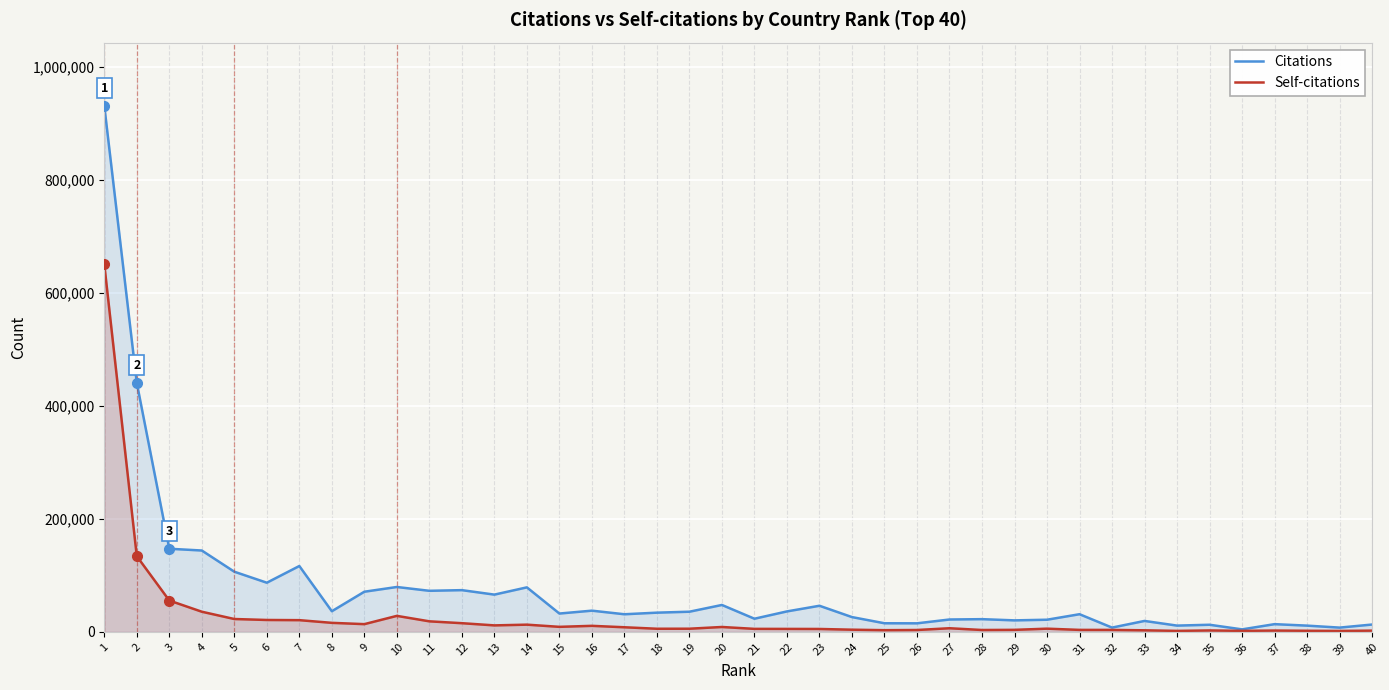

Between 36 and 2, which is larger?

2